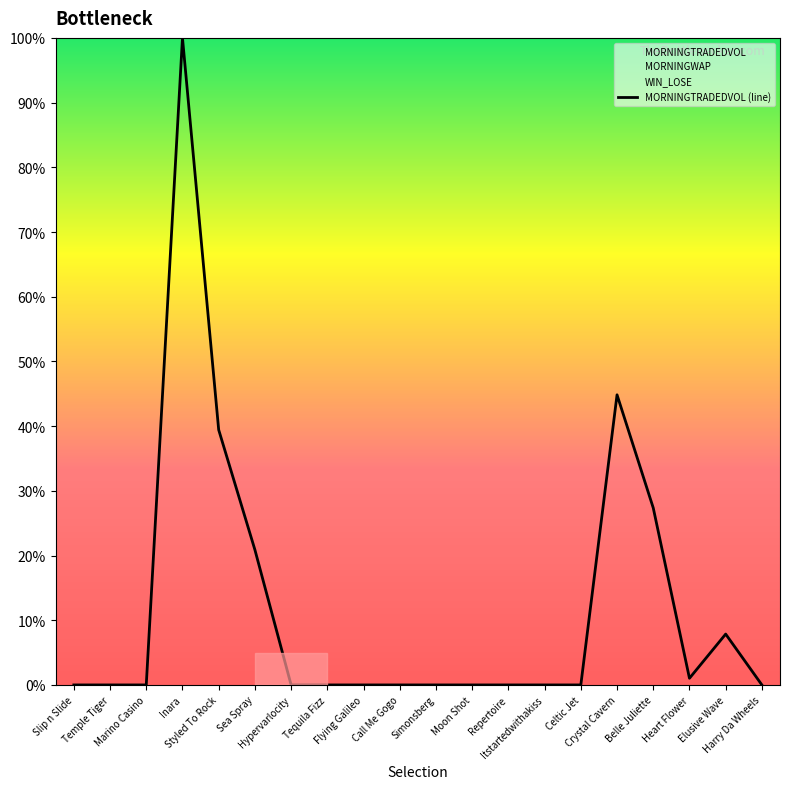

Where is the data nearest to the value 50?

Crystal Cavern